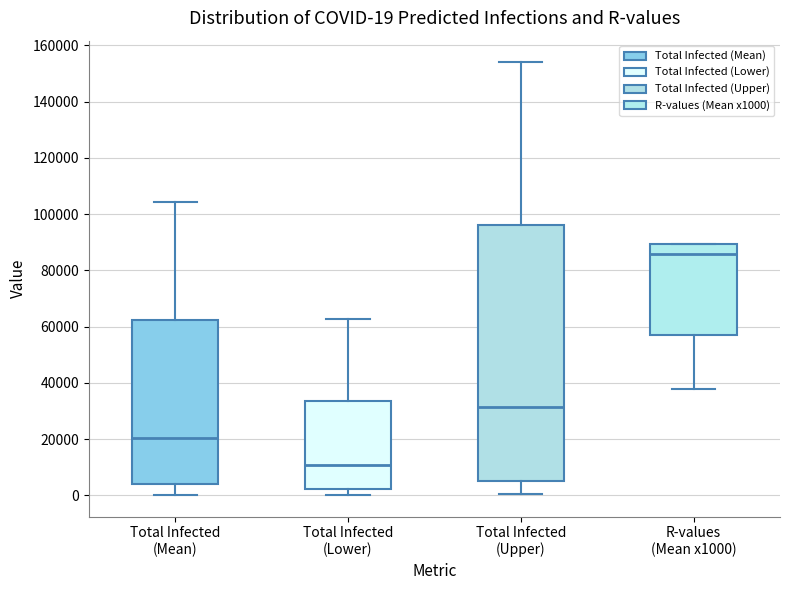

Which box has the lowest median line?

Total Infected (Lower)